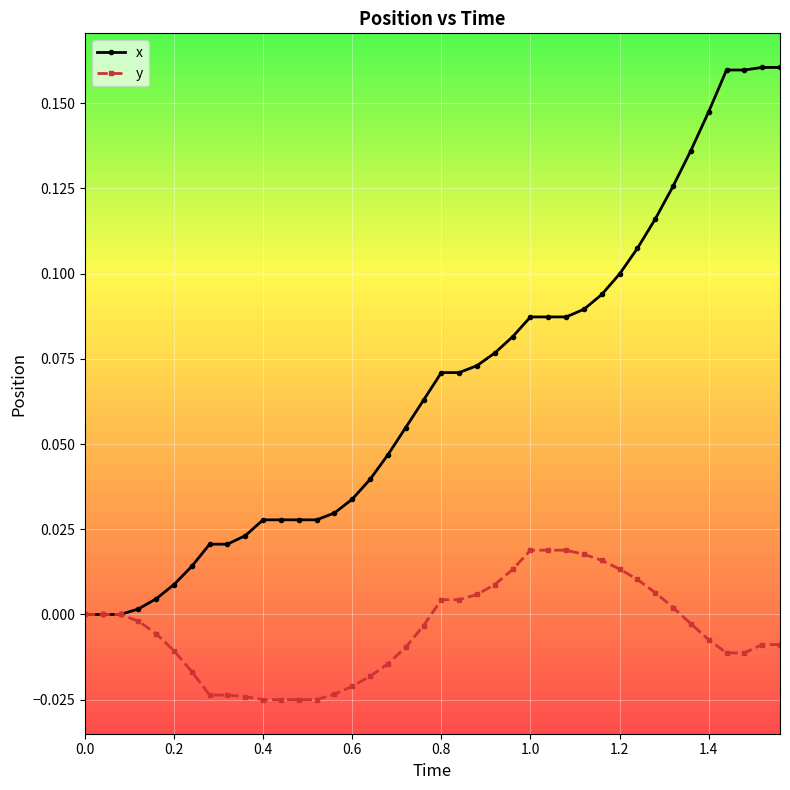

Which series has the largest range (max minus min)?

x